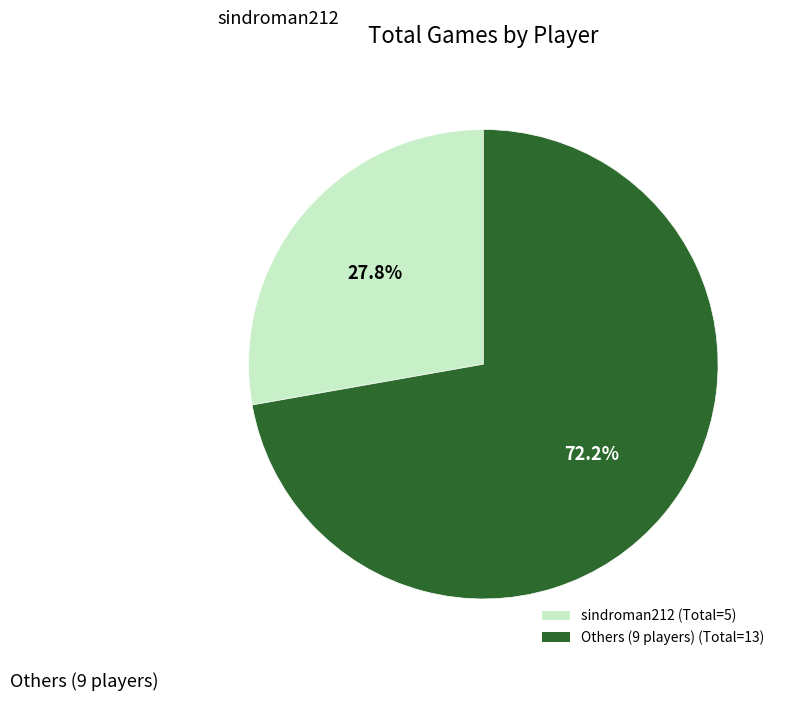

What is the ratio of the value at Others (9 players) (Total=13) to the value at sindroman212 (Total=5)?

2.6